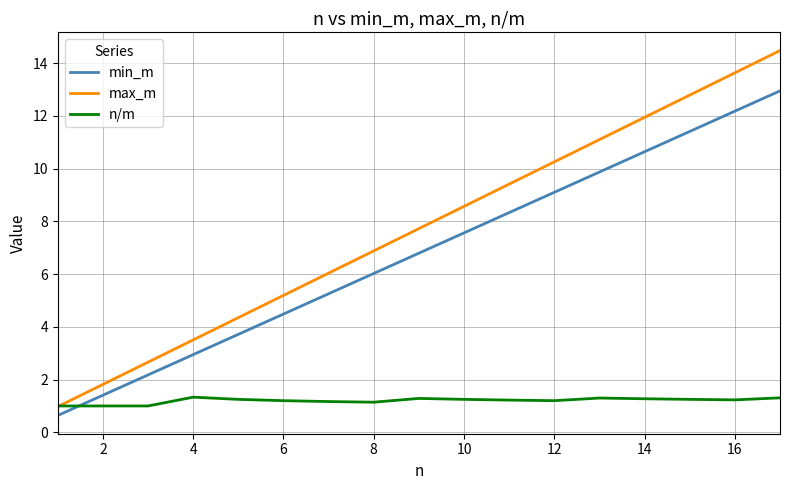

True or false: min_m has more than 0 interior local peaks.

False